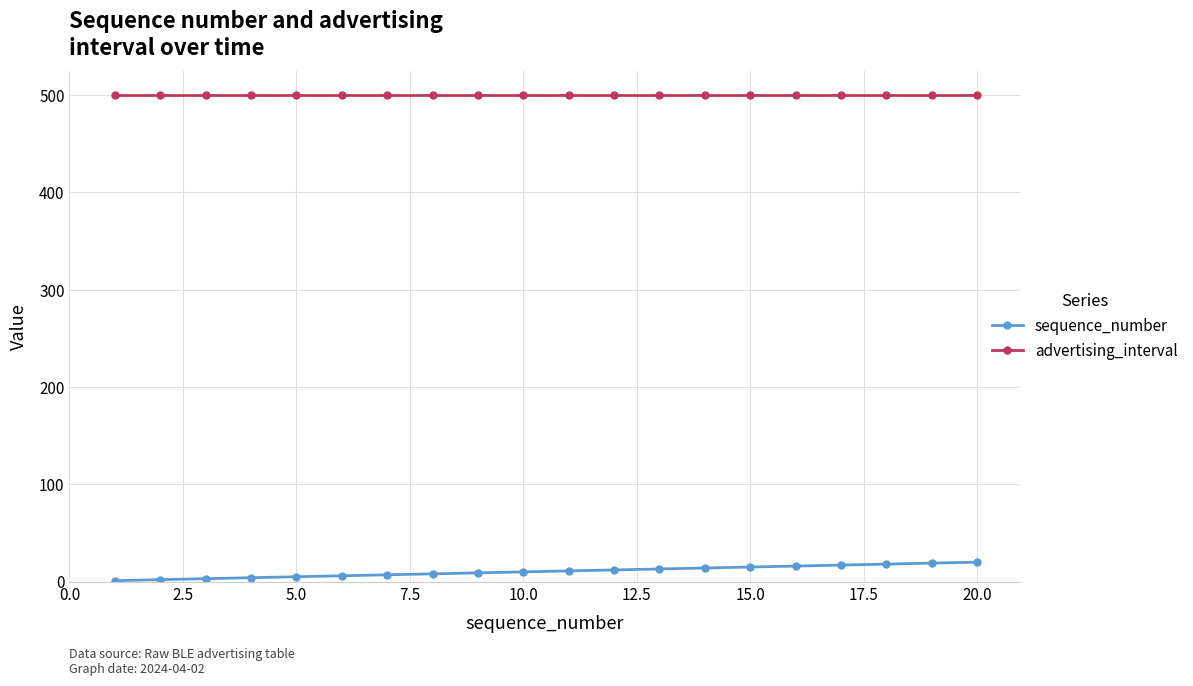

What is the sum of all advertising_interval values?

10000